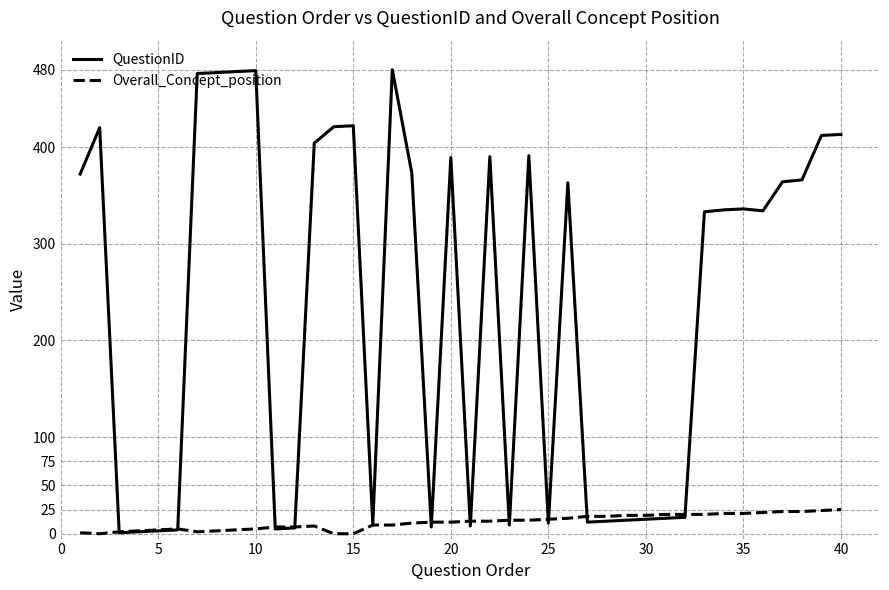

Does the chart display data point markers on the line(s)?

No